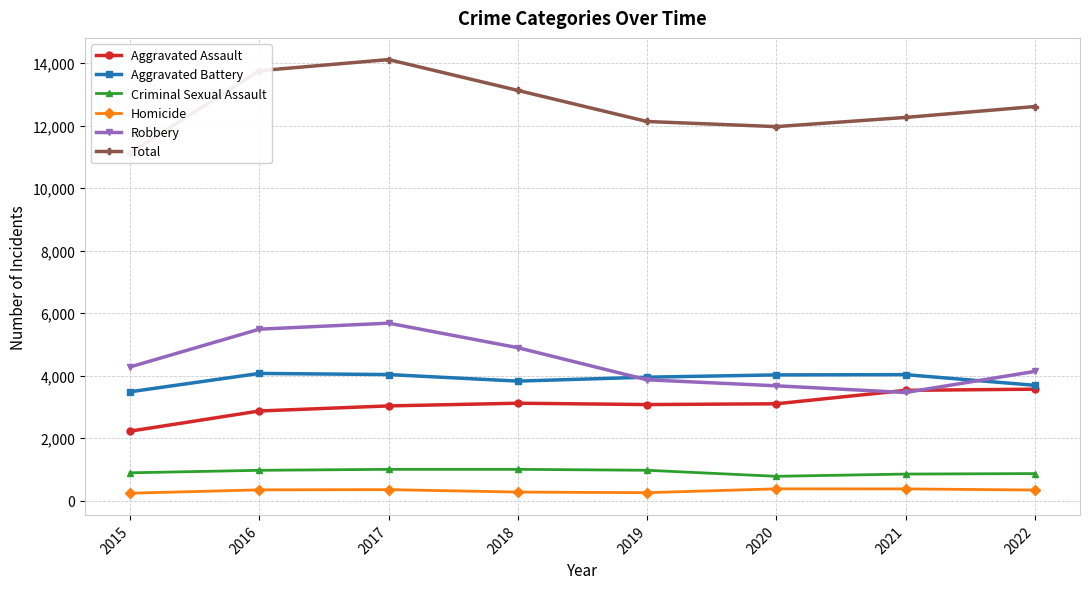

What are all the series names shown in the legend?

Aggravated Assault, Aggravated Battery, Criminal Sexual Assault, Homicide, Robbery, Total